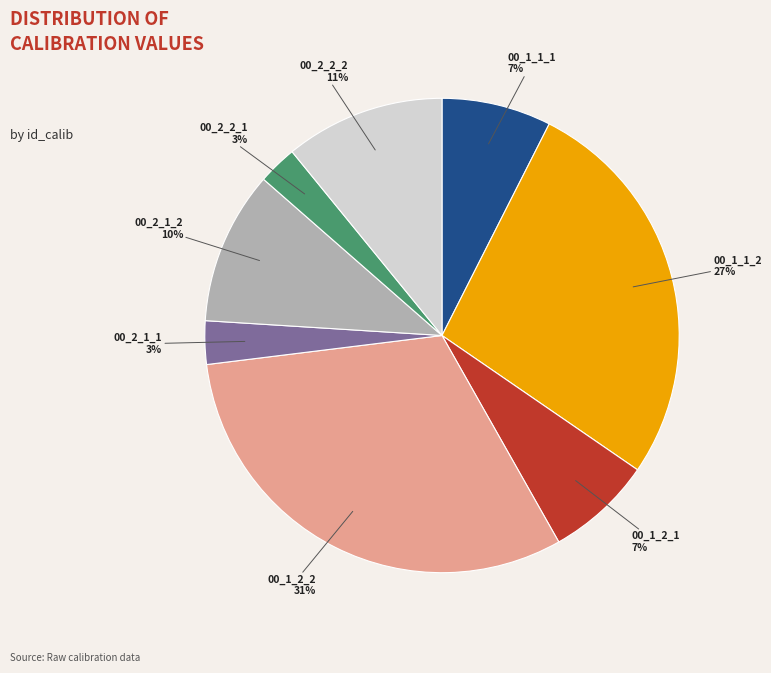

The 00_2_2_1 slice represents 16% of the pie. True or false?

False